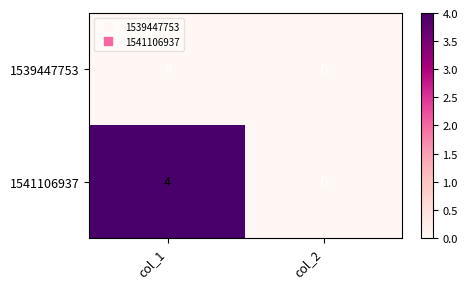

Read the 1541106937 value at col_1.

4